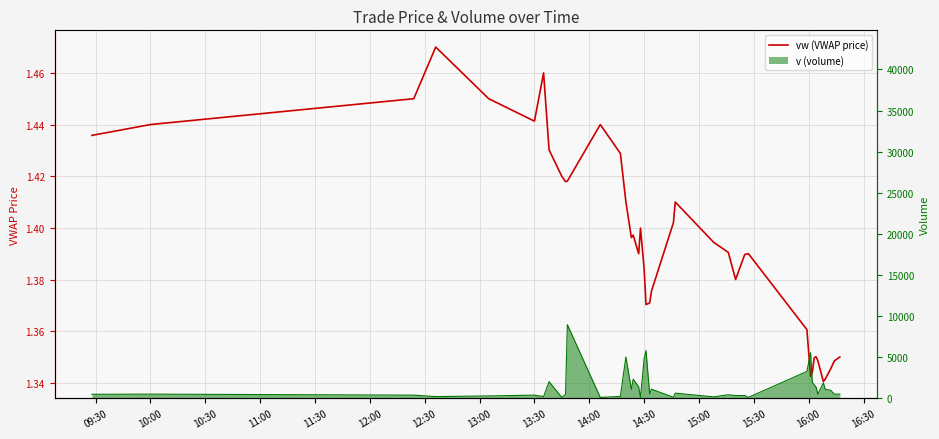

How many interior local peaks (higher than both neighbors) does the data have?

8